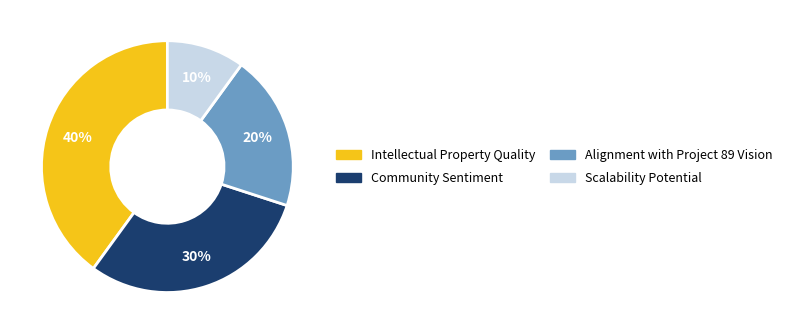

Is there any slice that represents more than half of the pie?

No